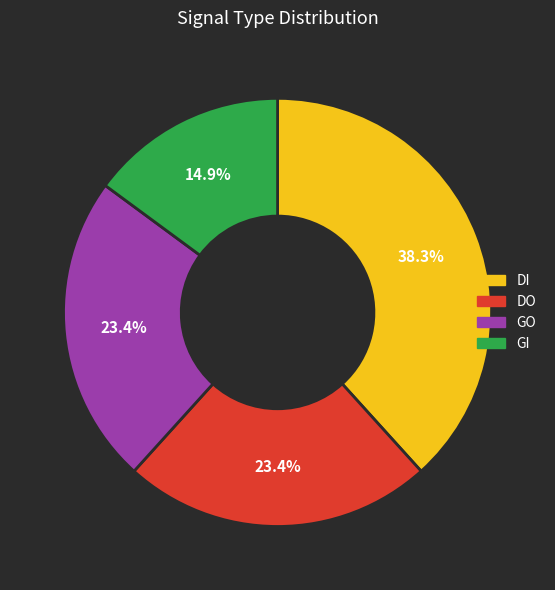

To the nearest percent, what percentage of the pie is GO?

23%